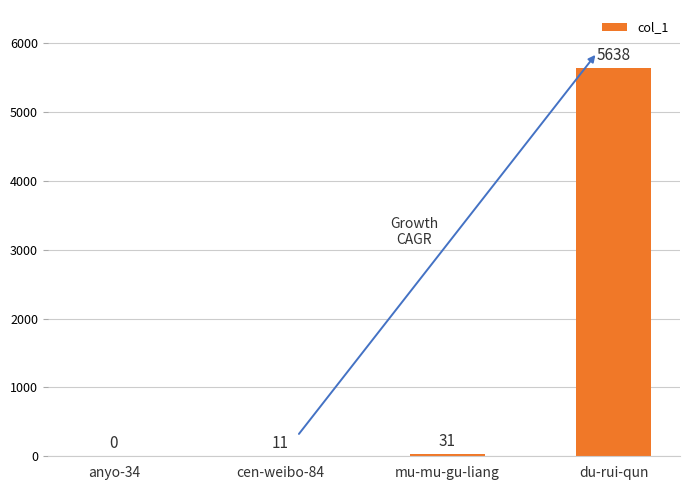

What is the maximum value shown in the chart?

5638